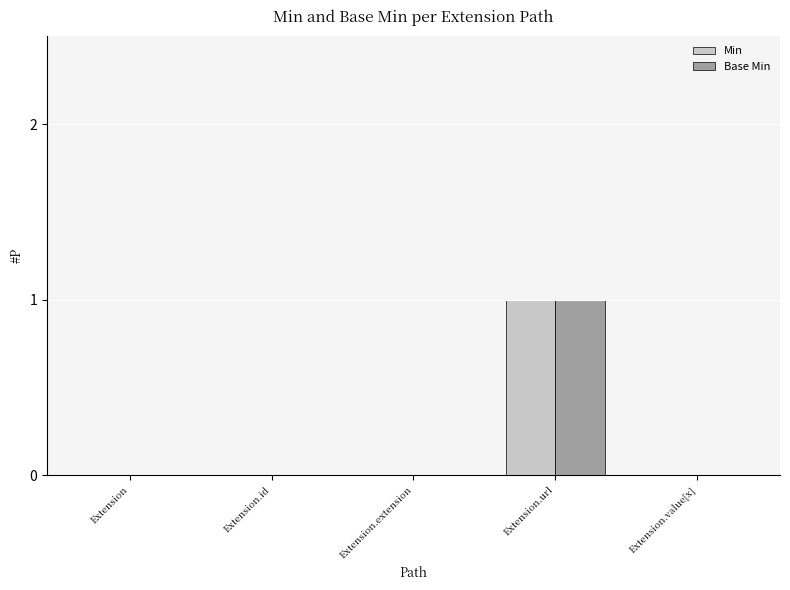

What are all the series names shown in the legend?

Min, Base Min